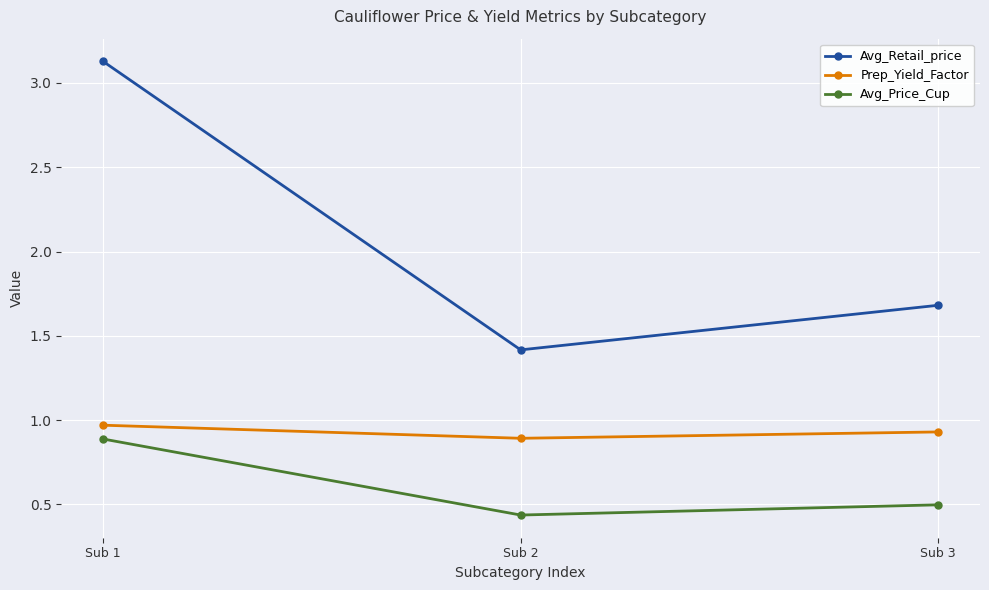

Rank the categories by Prep_Yield_Factor value from lowest to highest.

Sub 2, Sub 3, Sub 1